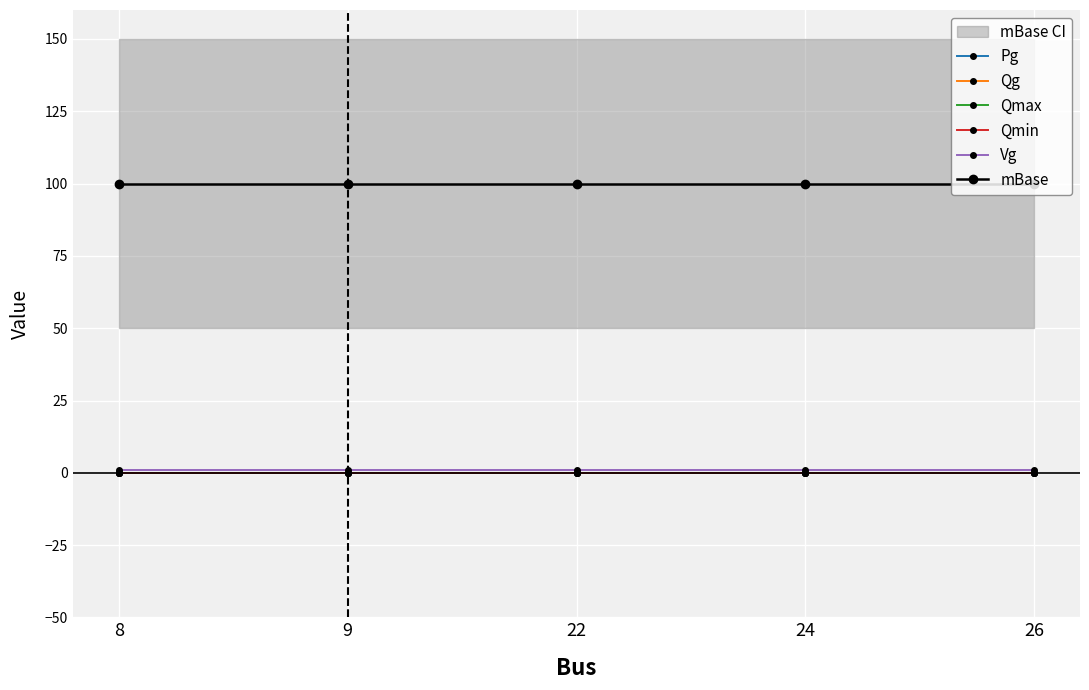

True or false: Vg and Qmax intersect in this chart.

False